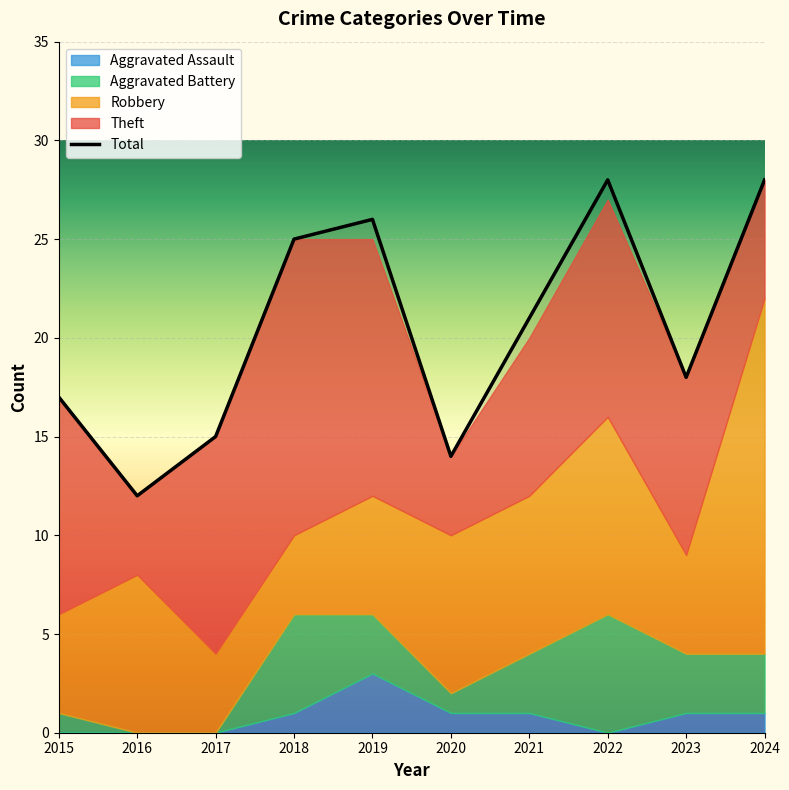

True or false: Theft has a value of 13 at 2023.

False